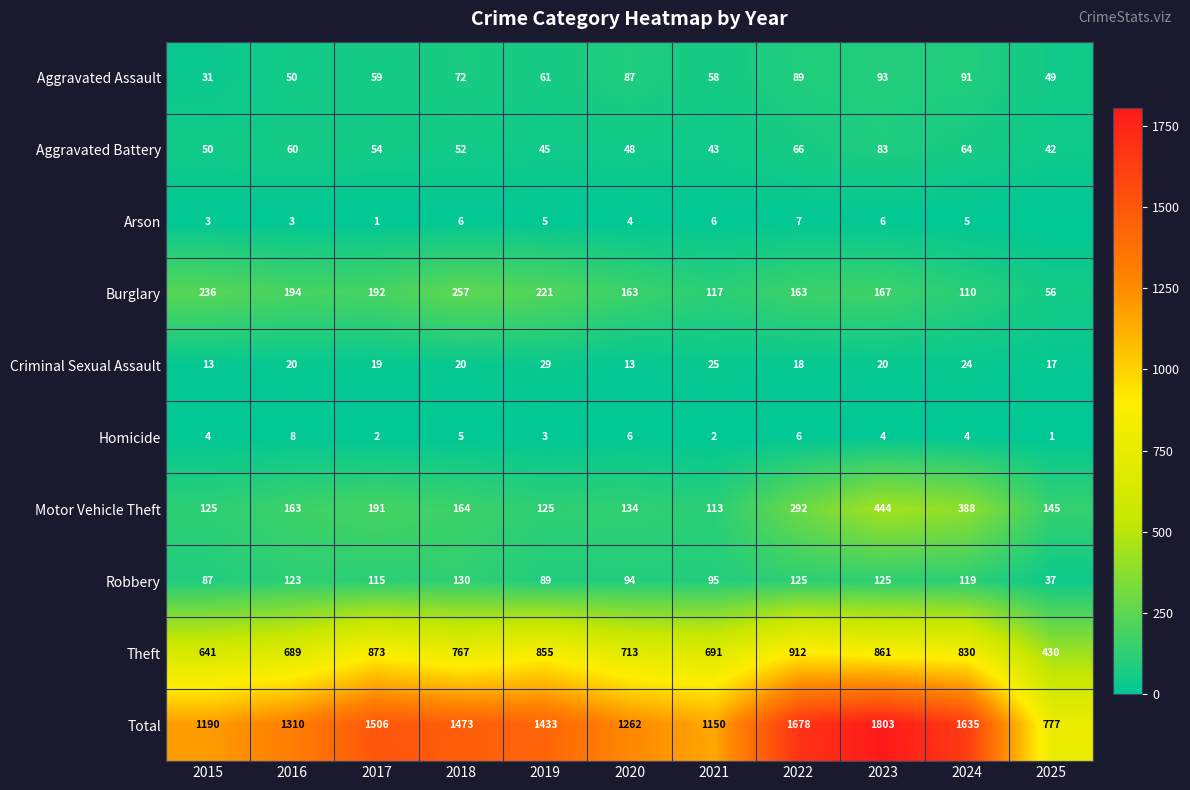

The value of Criminal Sexual Assault at 2019 is 29. True or false?

True